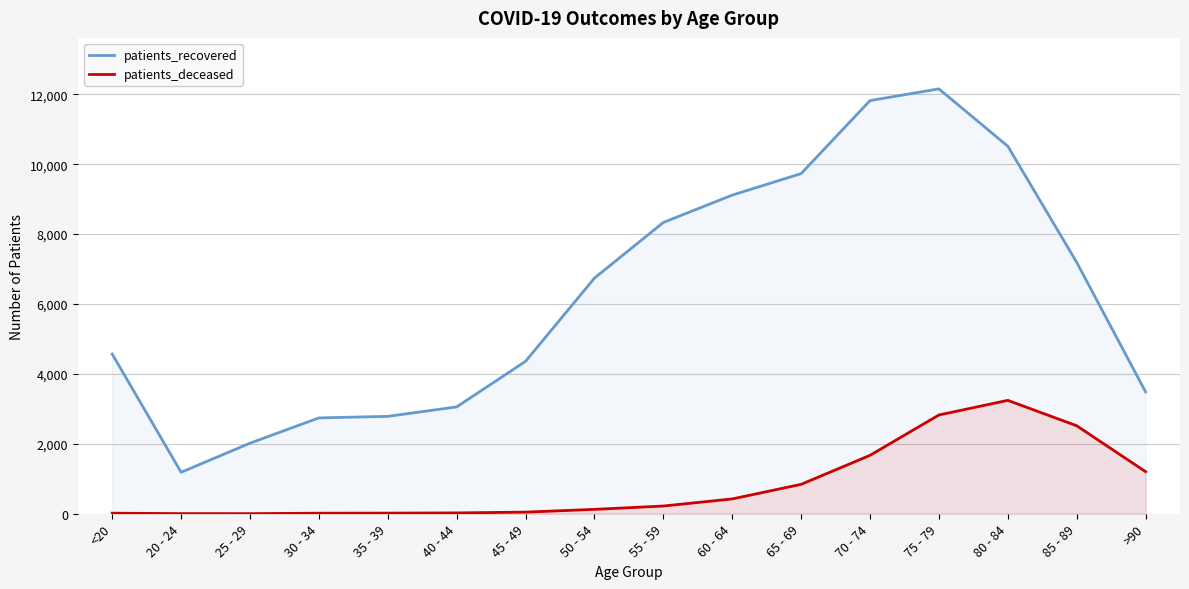

How many values in the patients_deceased series exceed 221?

7